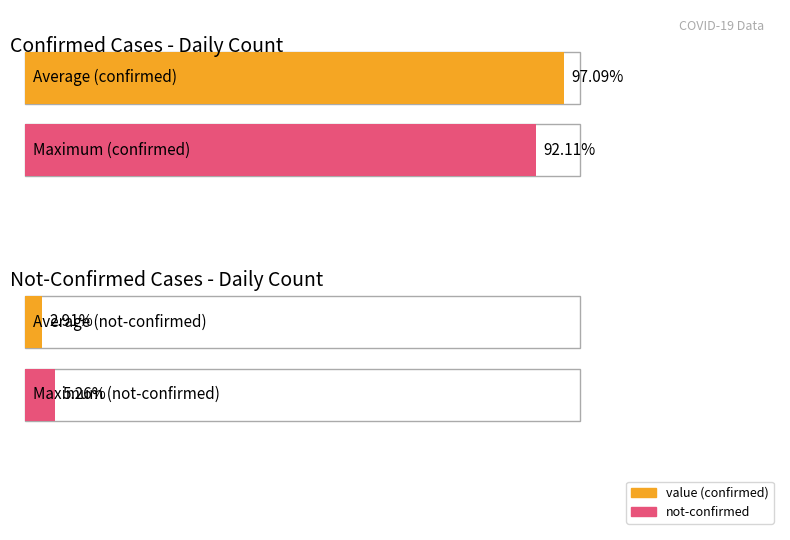

Rank the series by their average value, from highest to lowest.

value, not-confirmed